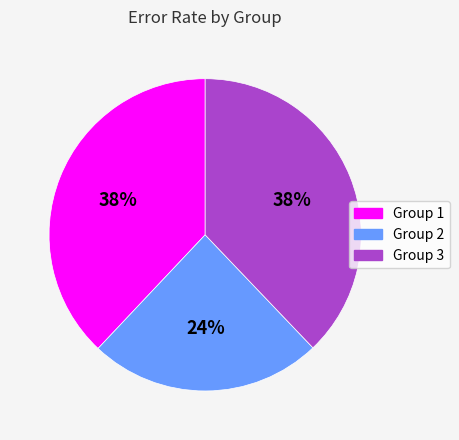

Does any single category account for the majority?

No